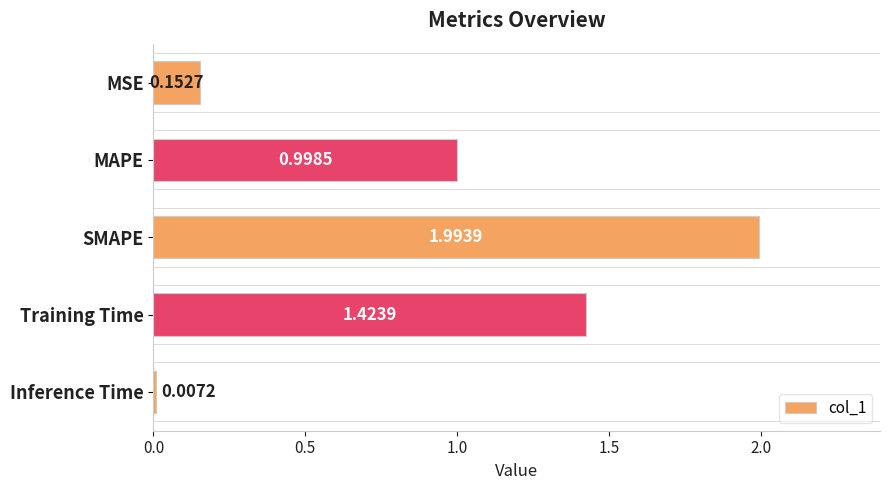

What is the label of the 5th bar from the top?

Inference Time